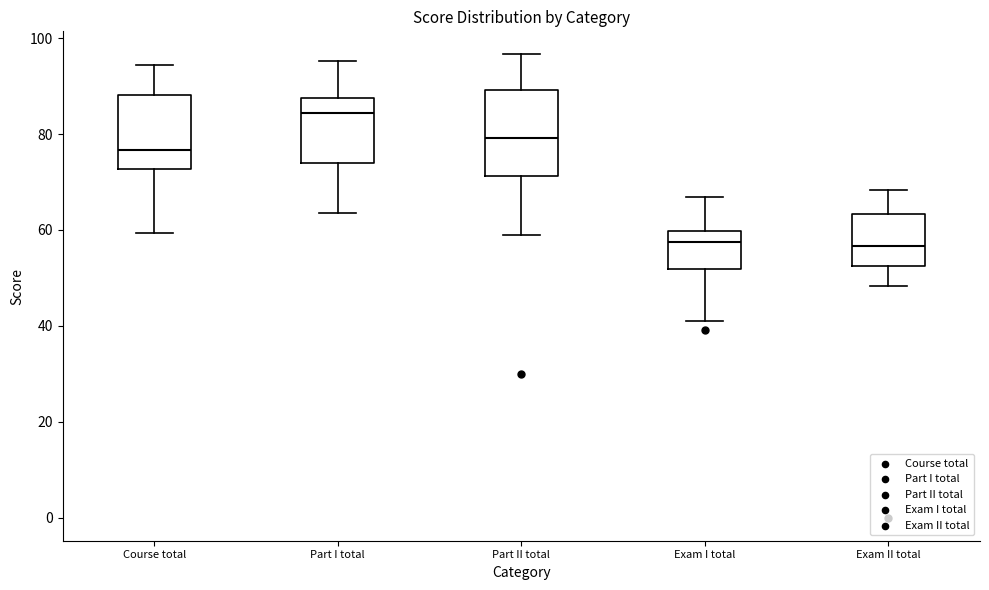

Reading left to right, transcribe this box plot: for each box, give where its median line is, the range the box spans, and where its two whiskers end, as read against the y-axis. The values are not printed on the chart, so give them approximately, as read against the axis.

Course total: median 76, box 72 to 88, whiskers 60 to 94
Part I total: median 84, box 74 to 88, whiskers 64 to 96
Part II total: median 80, box 72 to 90, whiskers 58 to 96
Exam I total: median 58, box 52 to 60, whiskers 42 to 66
Exam II total: median 56, box 52 to 64, whiskers 48 to 68